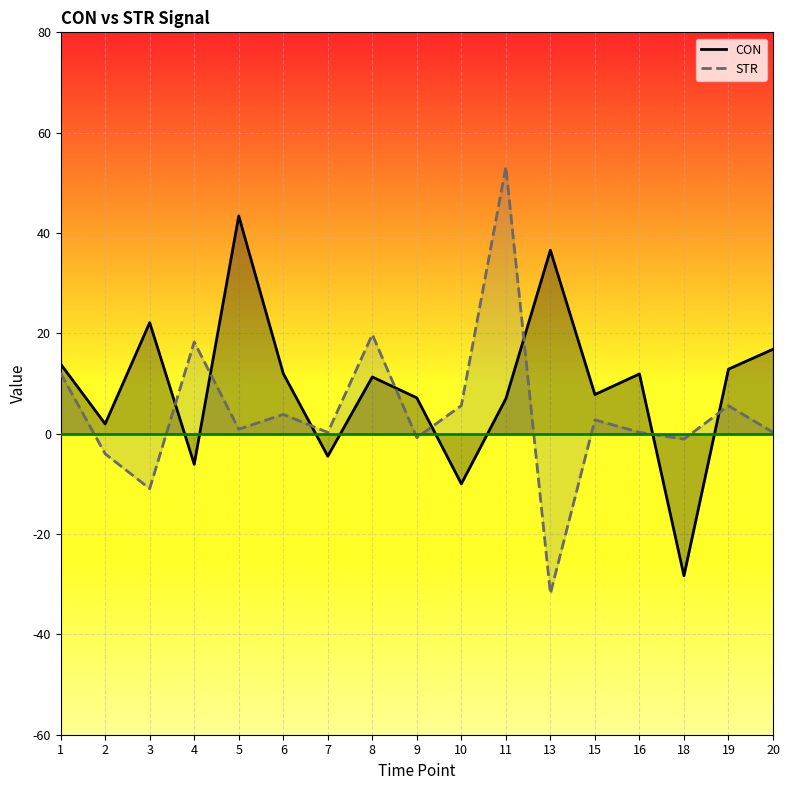

After their last crossing, which series has the higher values: CON or STR?

CON